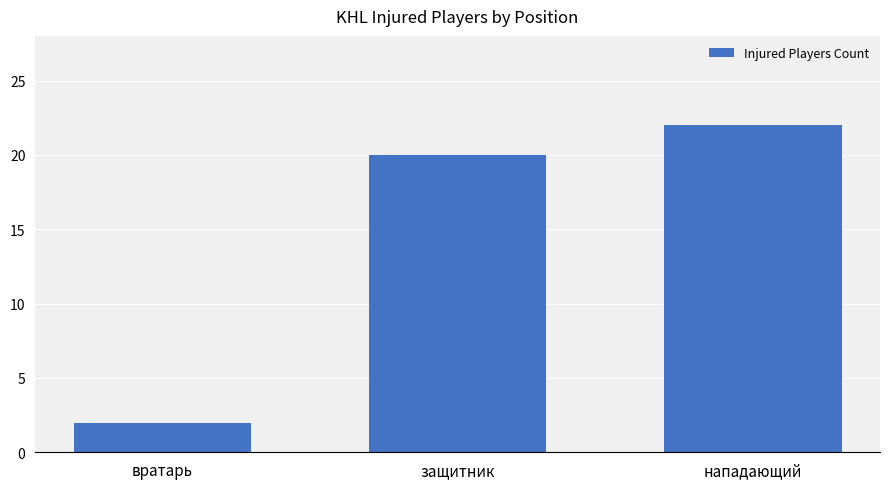

What is the difference between the second highest and minimum values?

18